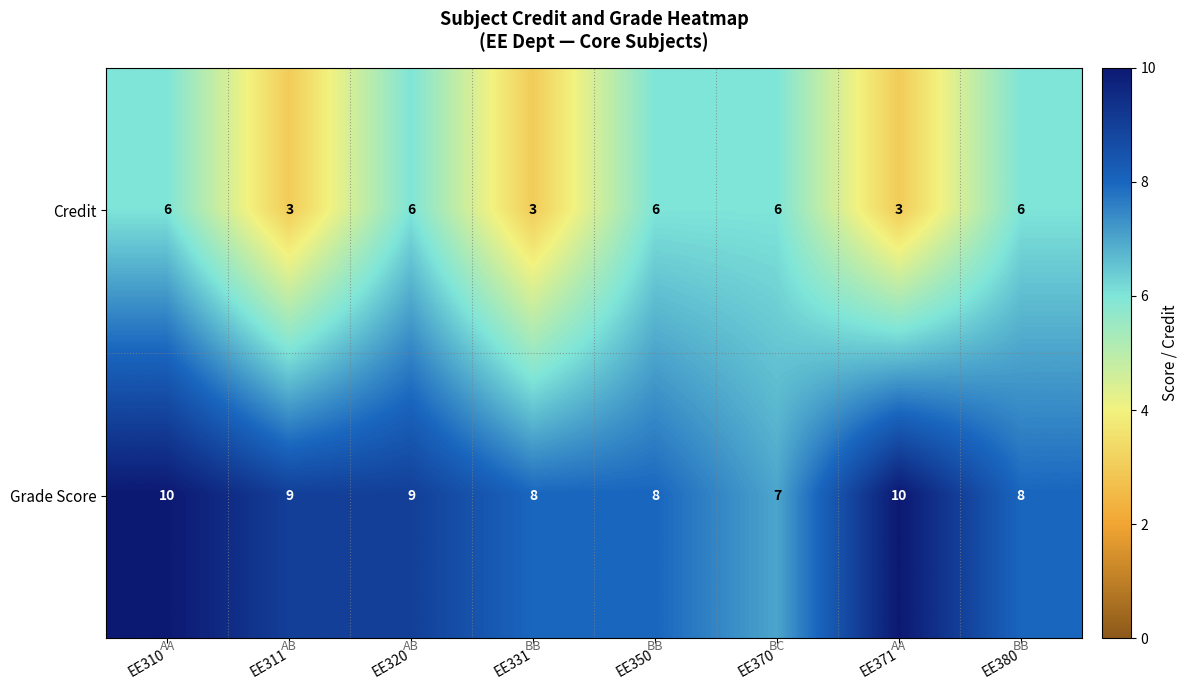

True or false: Grade Score has a value of 5 at EE350.

False